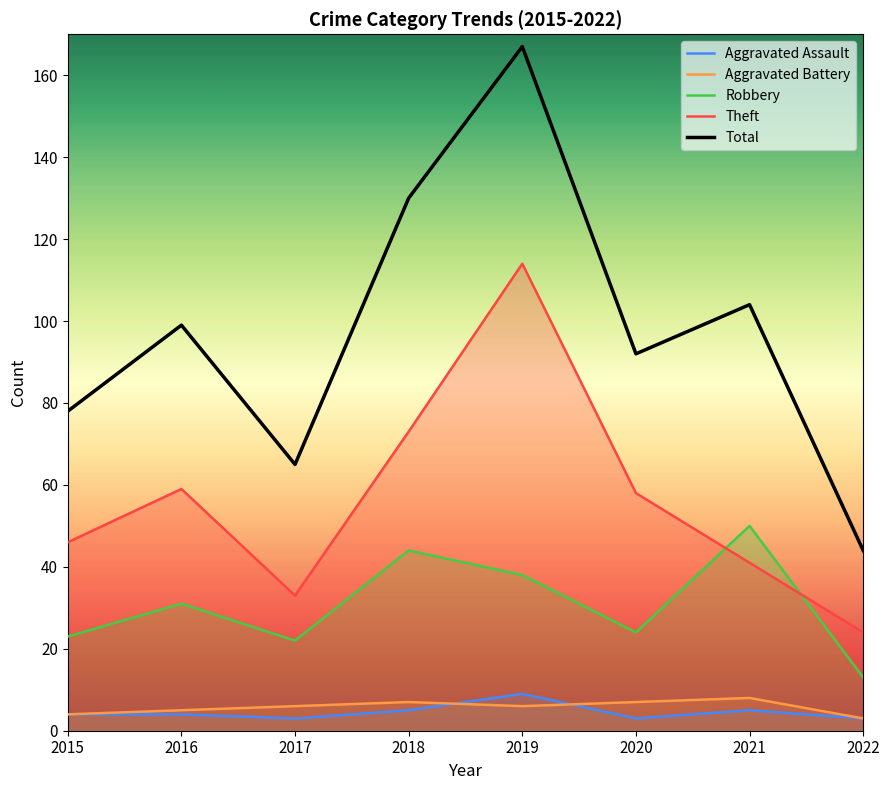

True or false: Aggravated Battery has a value of 5 at 2016.

True